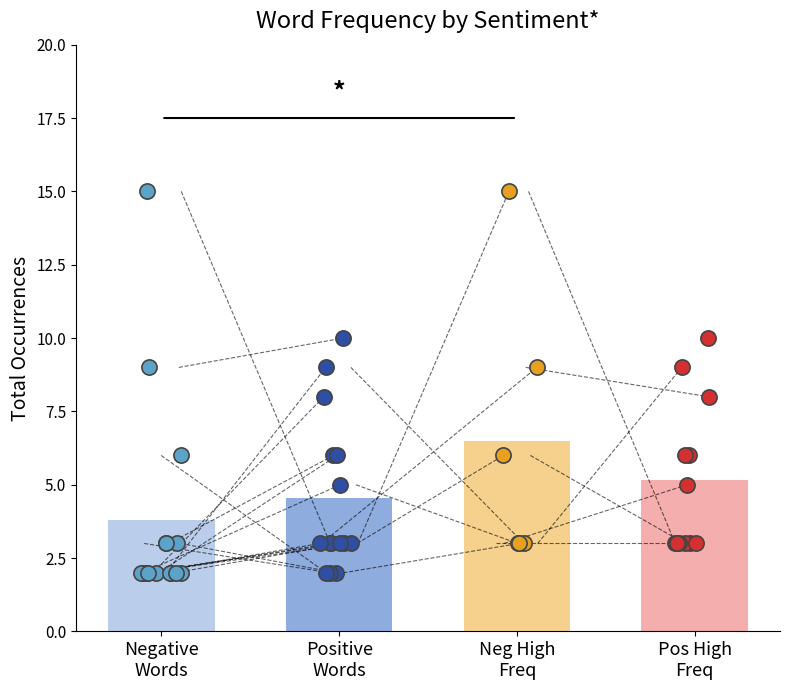

Which series reaches the minimum Y coordinate?

Negative words